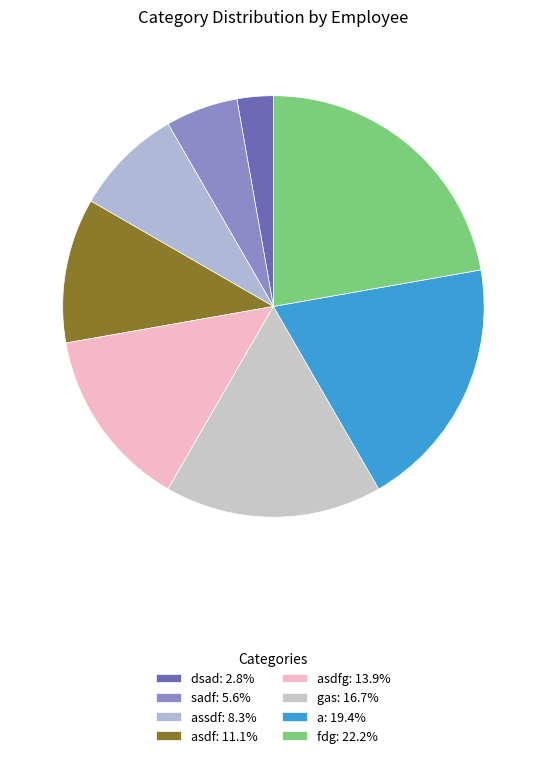

Is there a majority slice in this chart?

No